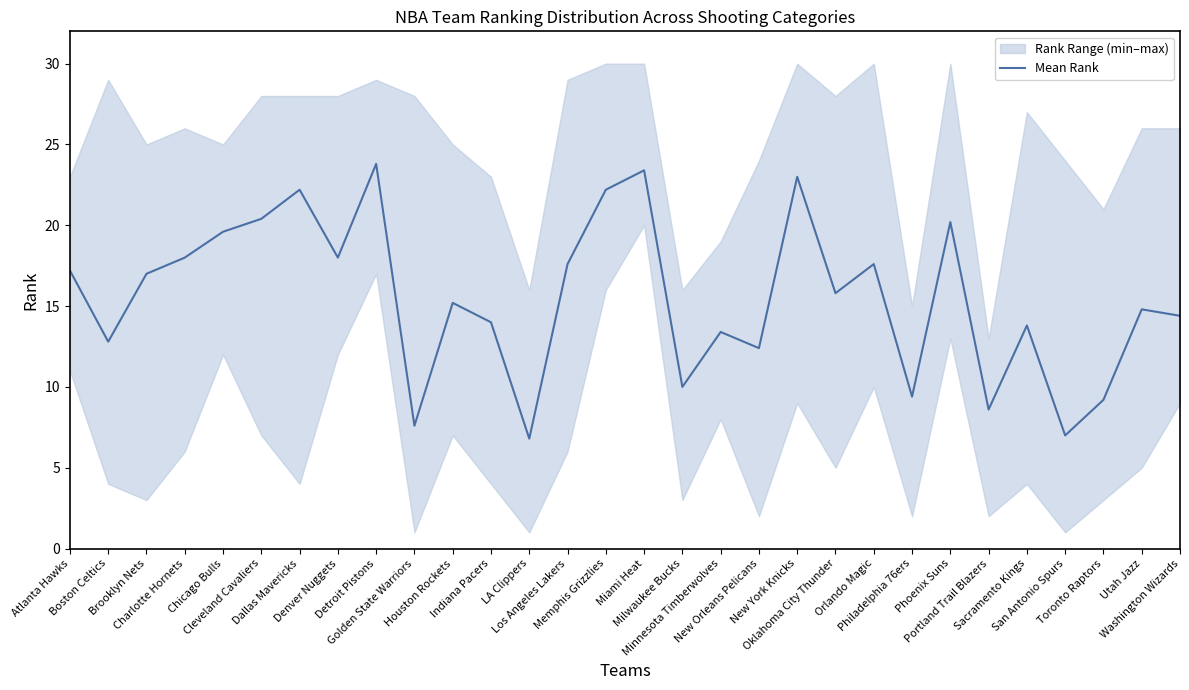

How many data points does each series have?

30